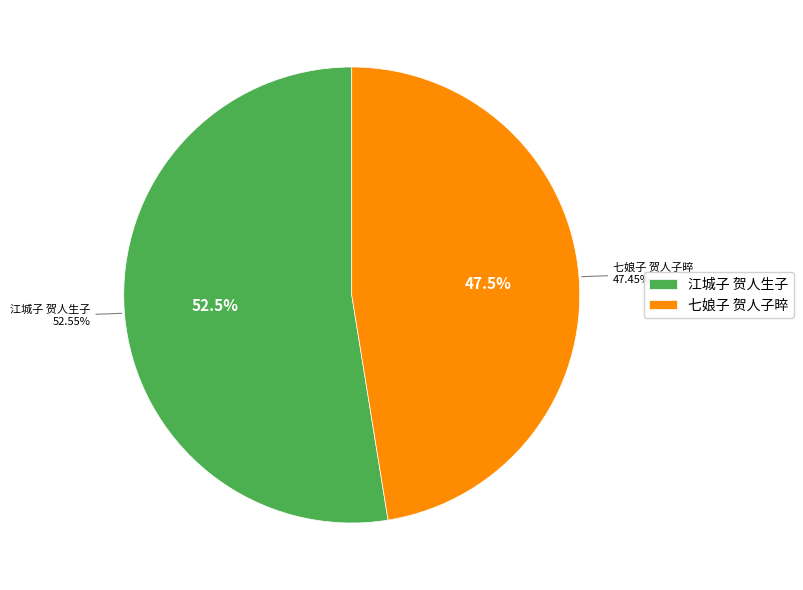

What is the smallest slice in the pie chart?

七娘子 贺人子晬